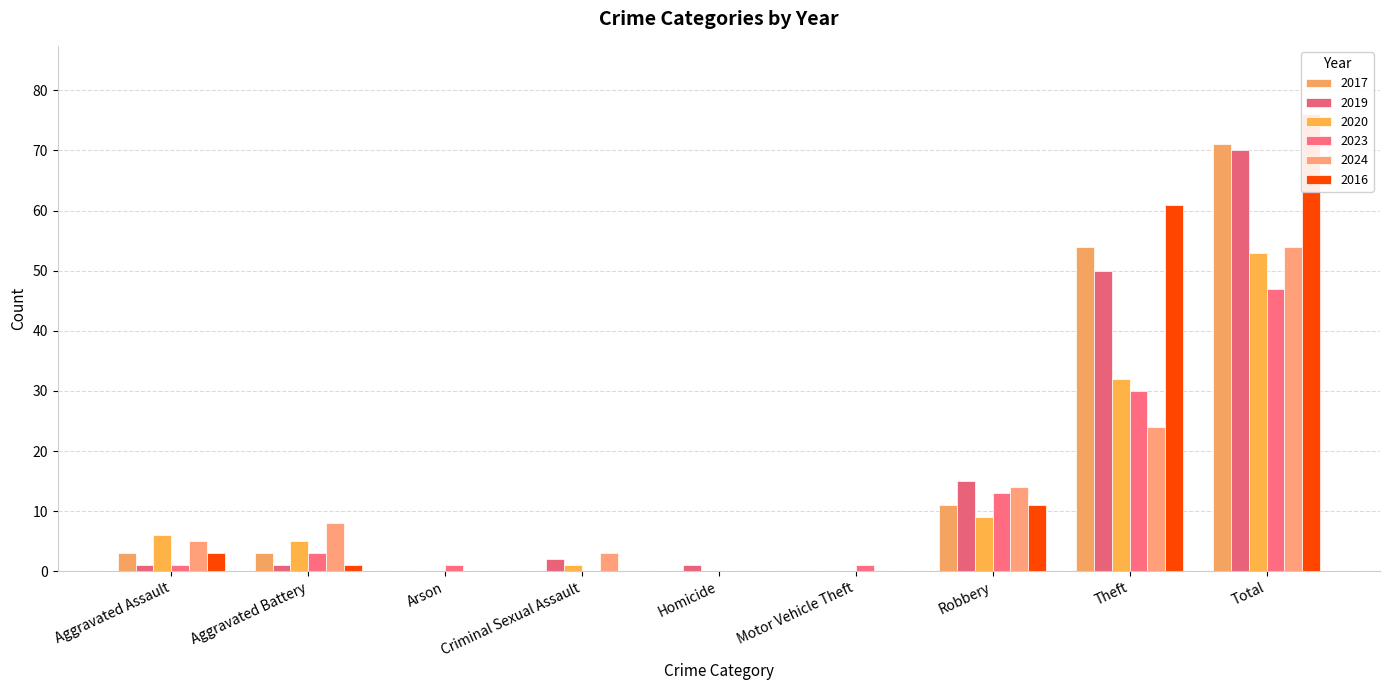

Reading left to right, extract all data points from this chart.

2017: 3	3	0	0	0	0	11	54	71
2019: 1	1	0	2	1	0	15	50	70
2020: 6	5	0	1	0	0	9	32	53
2023: 1	3	1	0	0	1	13	30	47
2024: 5	8	0	3	0	0	14	24	54
2016: 3	1	0	0	0	0	11	61	76